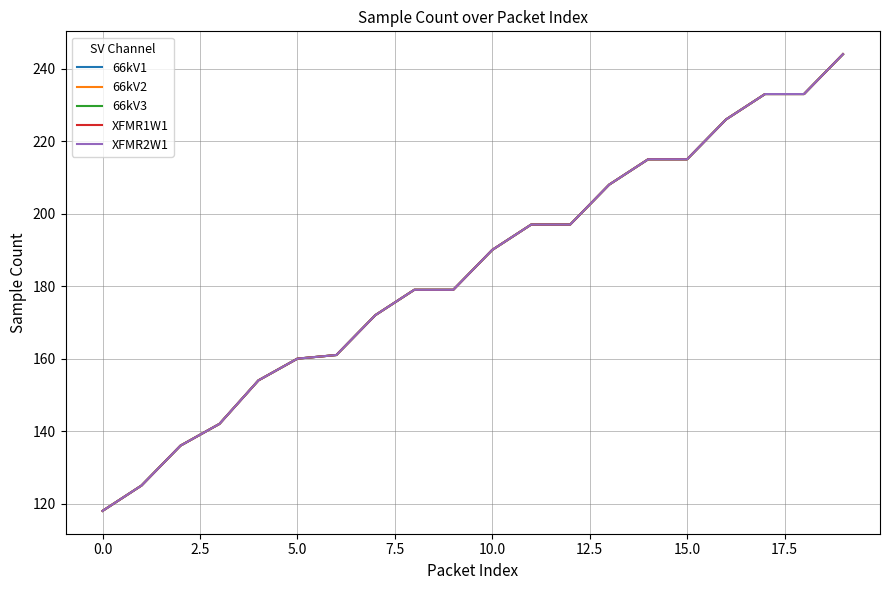

Does the chart display data point markers on the line(s)?

No